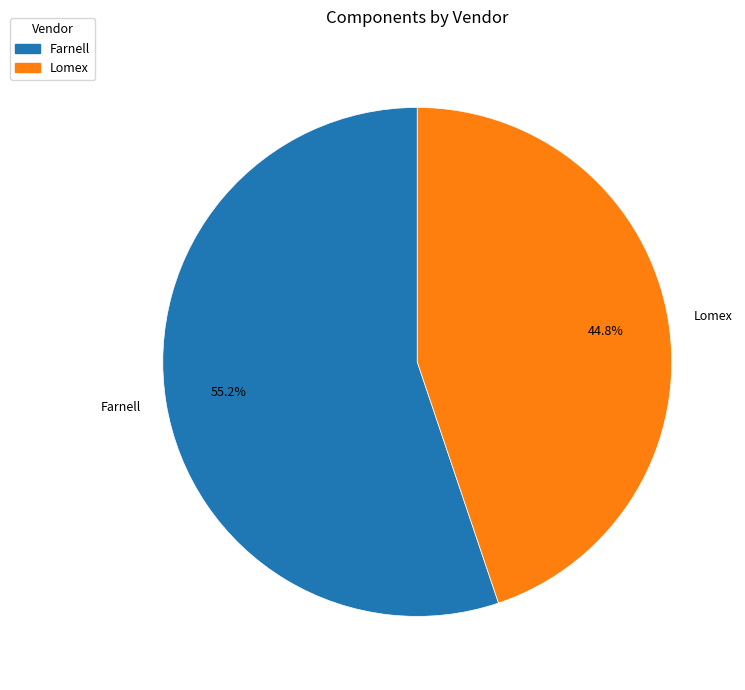

What is the ratio of the value at Lomex to the value at Farnell?

0.8